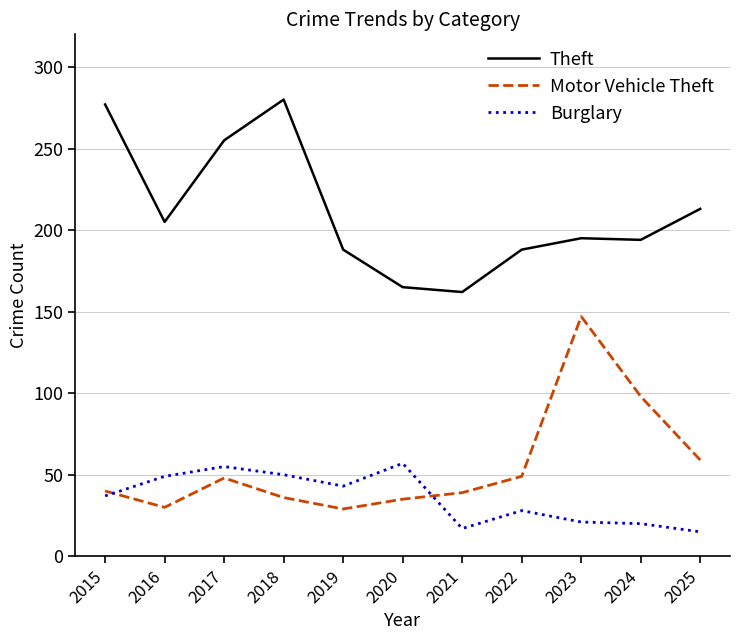

Where does the Theft series first go above 195?

2015